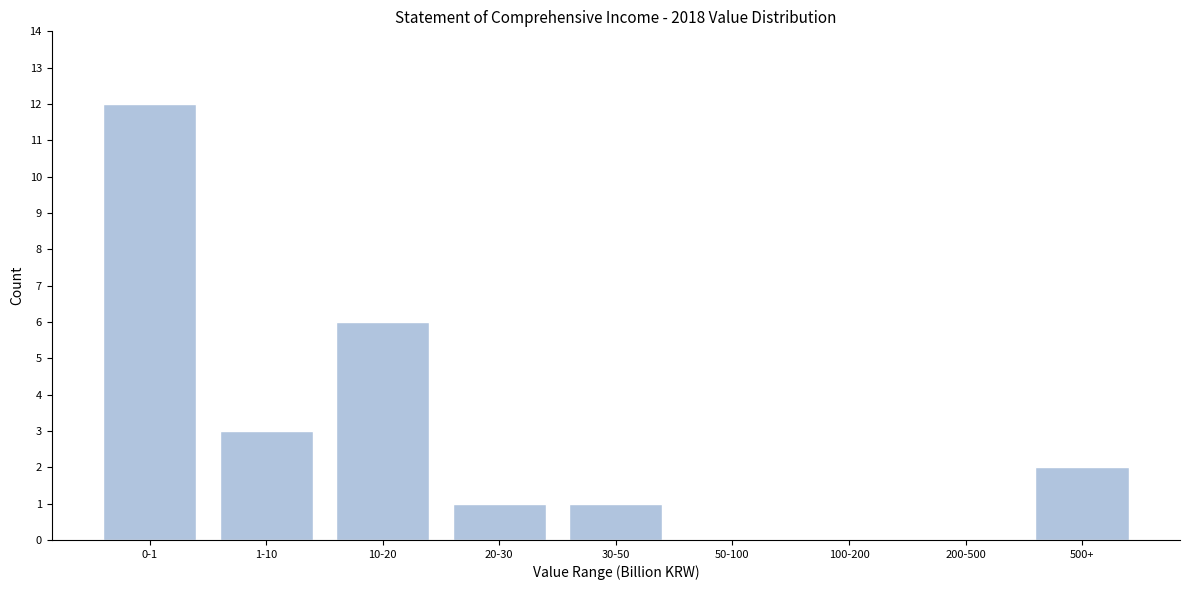

Reading left to right, transcribe all the data shown in this chart.

0-1=12	1-10=3	10-20=6	20-30=1	30-50=1	50-100=0	100-200=0	200-500=0	500+=2